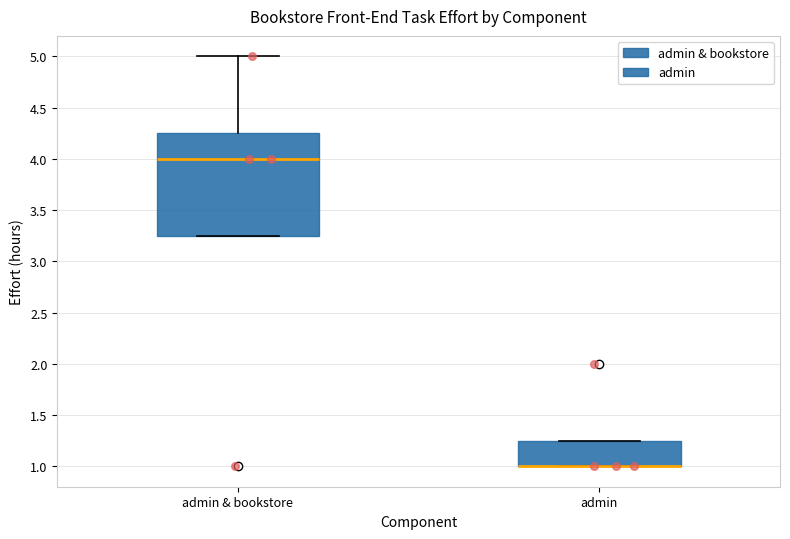

Comparing the boxes themselves (not the whiskers), which one is the tallest?

admin & bookstore